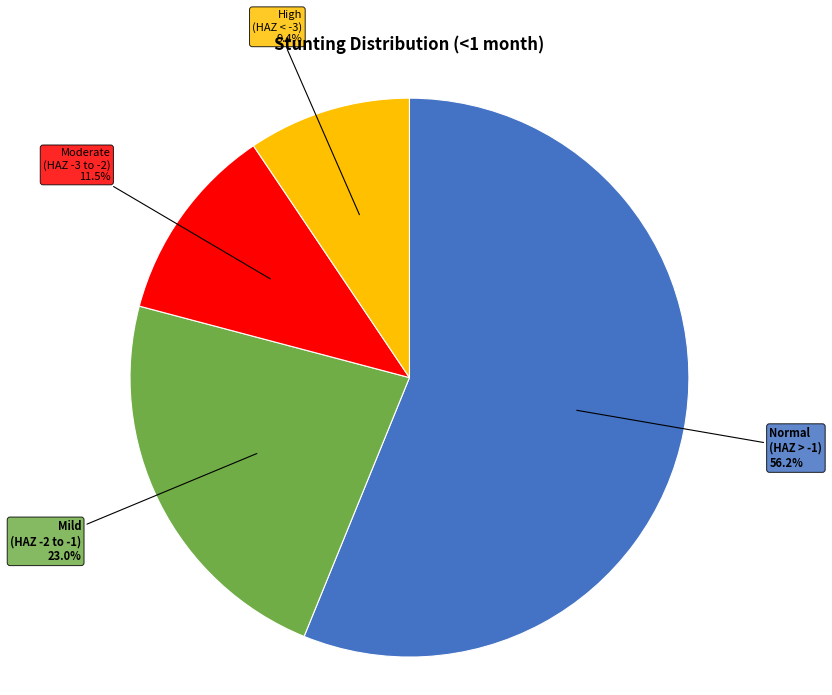

Does any single category account for the majority?

Yes